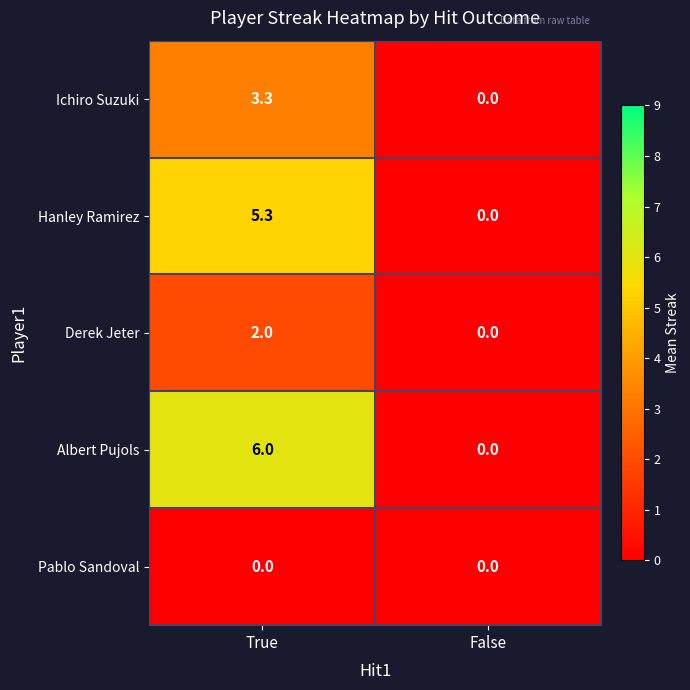

Reading left to right, list all the values displayed in this chart.

Ichiro Suzuki: 3.3	0.0
Hanley Ramirez: 5.3	0.0
Derek Jeter: 2.0	0.0
Albert Pujols: 6.0	0.0
Pablo Sandoval: 0.0	0.0